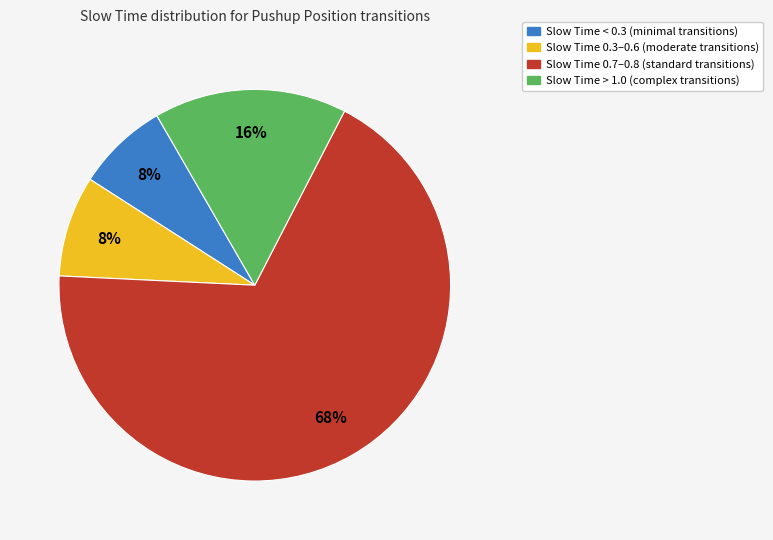

To the nearest percent, what is the average slice percentage?

25%